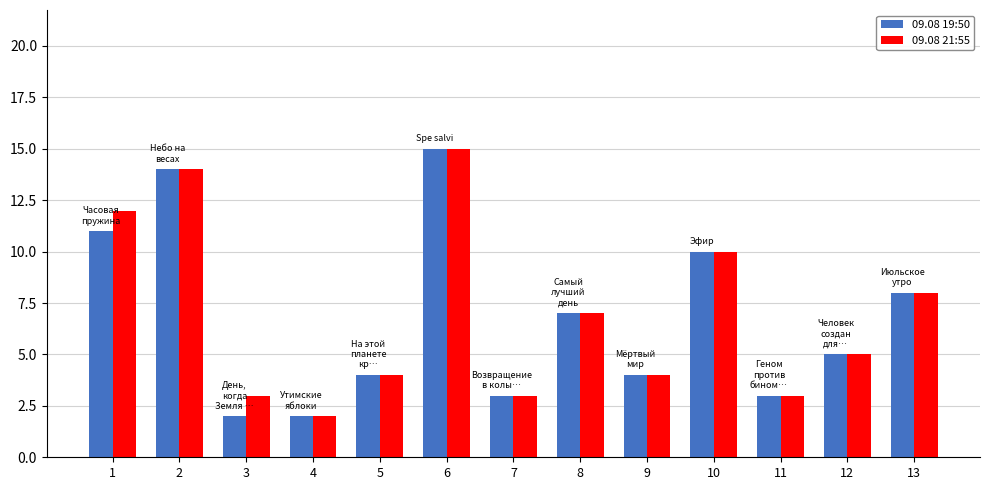

Where is 09.08 19:50 nearest to the value 8?

13